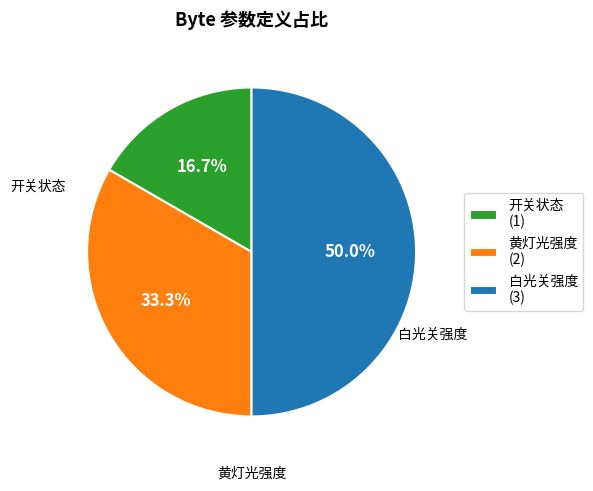

Which category has the biggest portion of the pie?

白光关强度